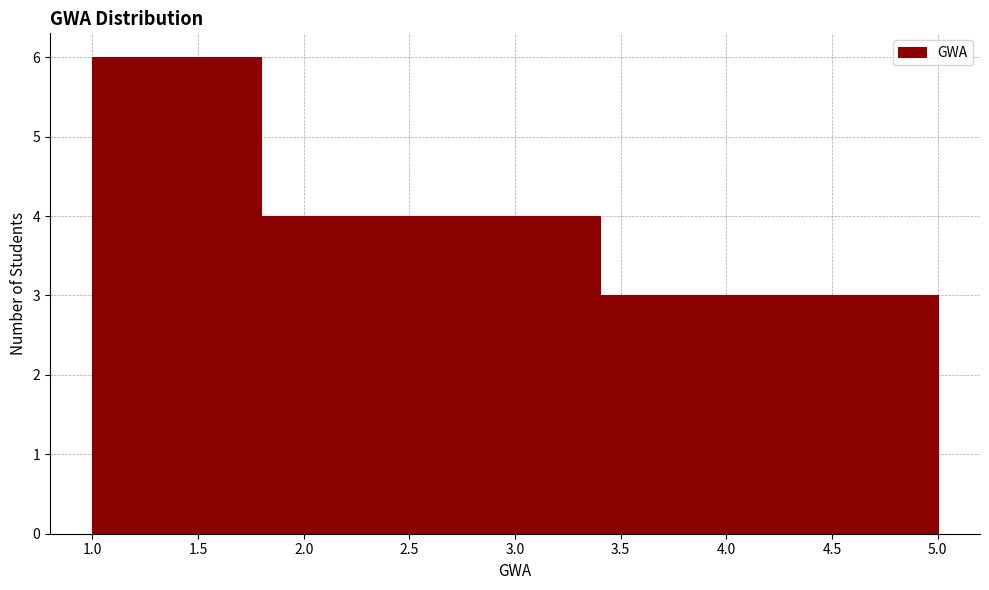

How tall is the bar that spans 1.0 to 1.8 on the x-axis? The values are not printed on the chart, so give them approximately, as read against the axis.

6